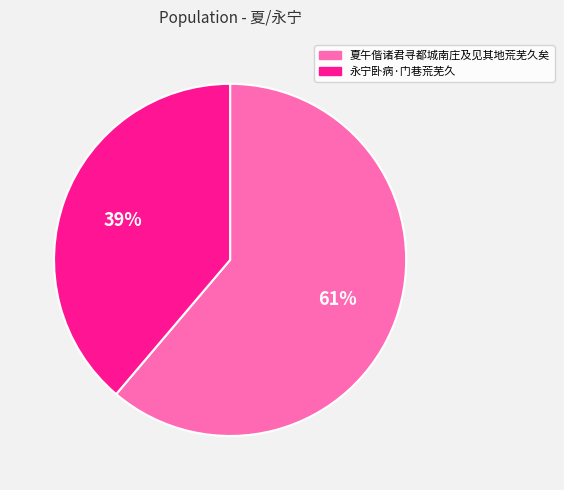

What is the smallest slice in the pie chart?

永宁卧病·门巷荒芜久